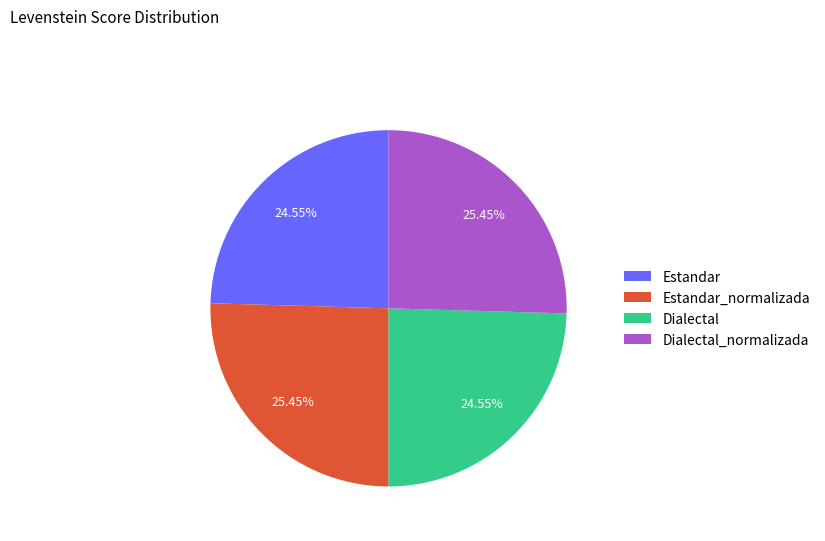

Is there a majority slice in this chart?

No